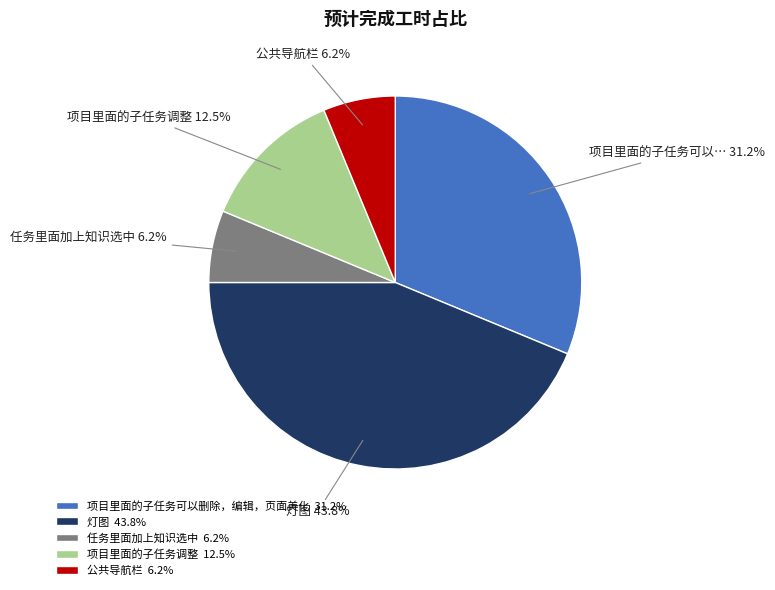

Is 灯图 the majority of the pie?

No